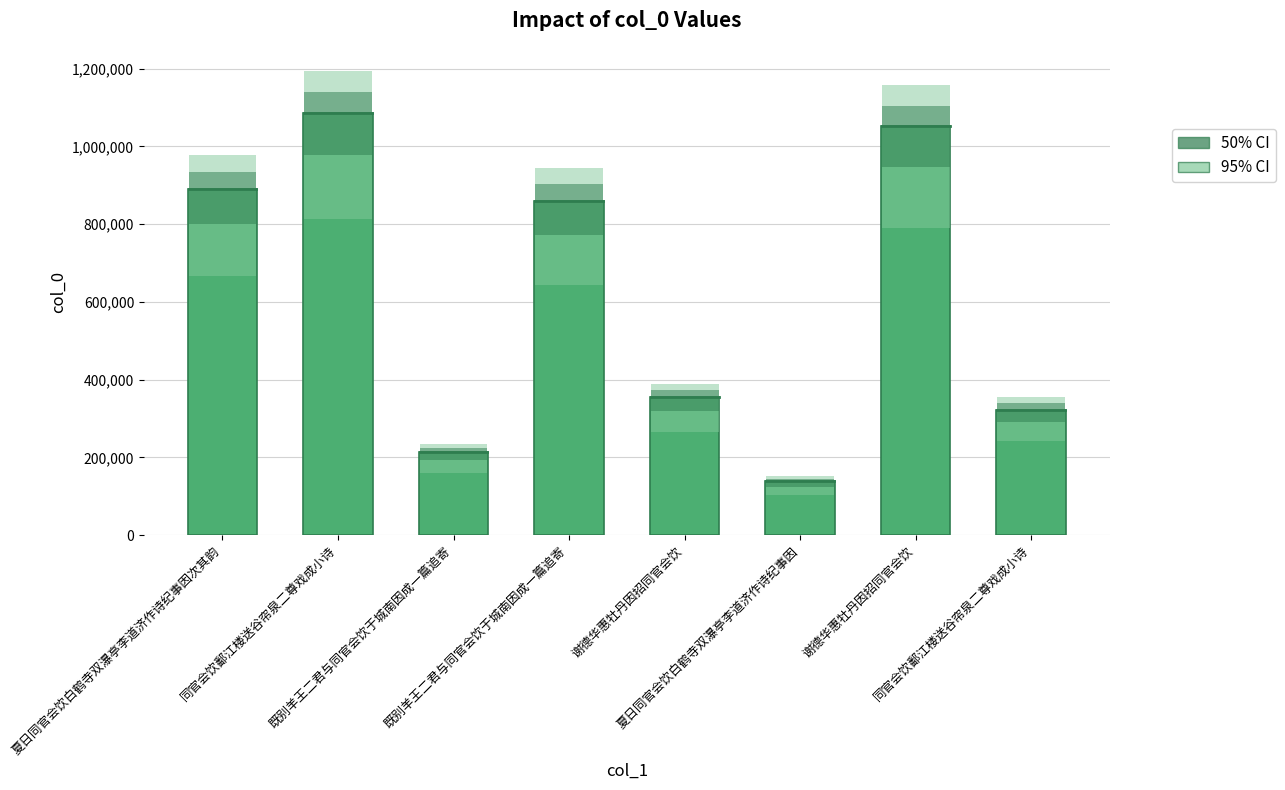

What is the change in value from 同官会饮鄱江楼送谷帘泉二尊戏成小诗 to 既别羊王二君与同官会饮于城南因成一篇追寄?

-225973